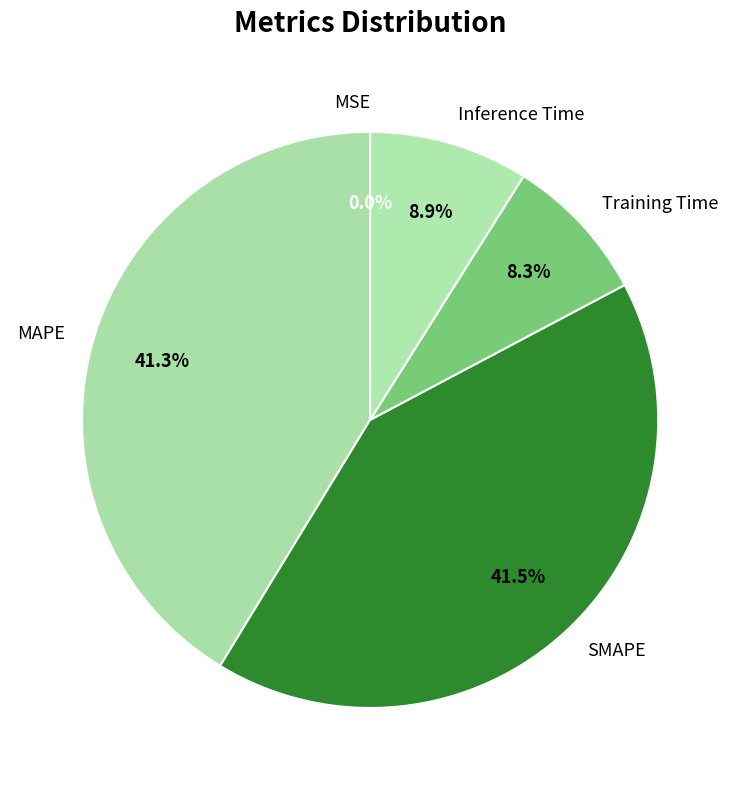

Which has a higher value, Inference Time or SMAPE?

SMAPE